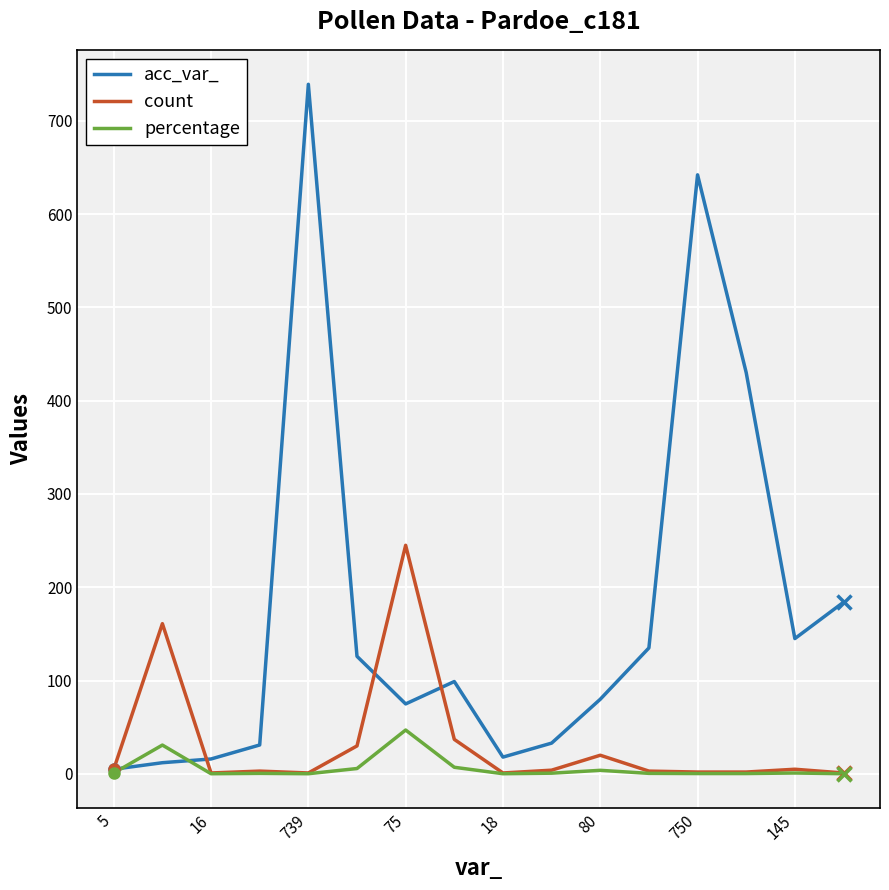

Which series has the largest total across all categories?

acc_var_